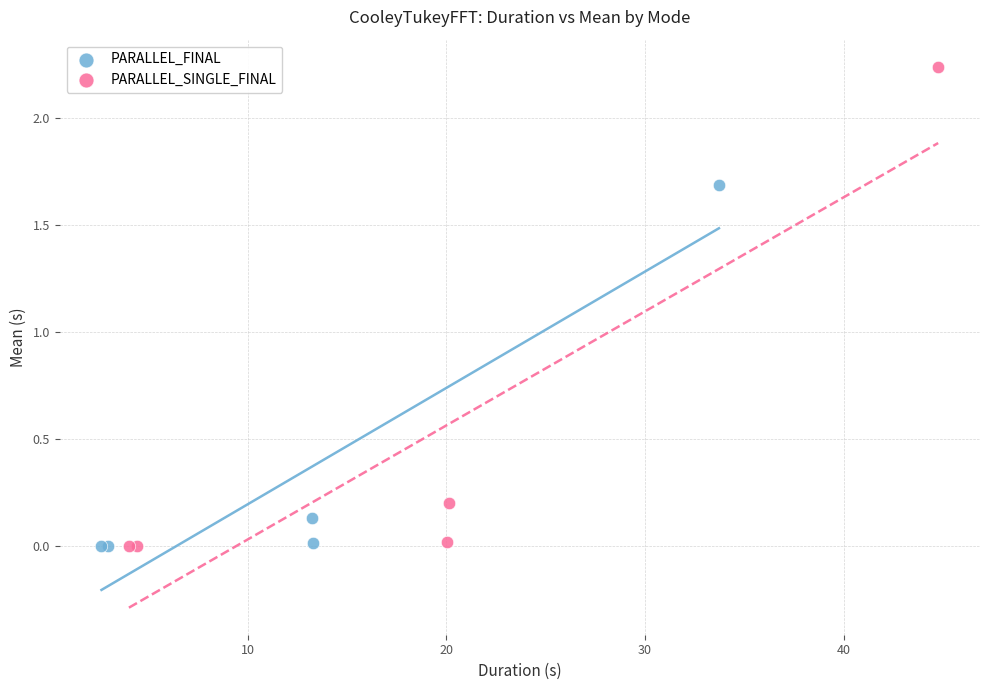

What are all the series names shown in the legend?

PARALLEL_FINAL, PARALLEL_SINGLE_FINAL